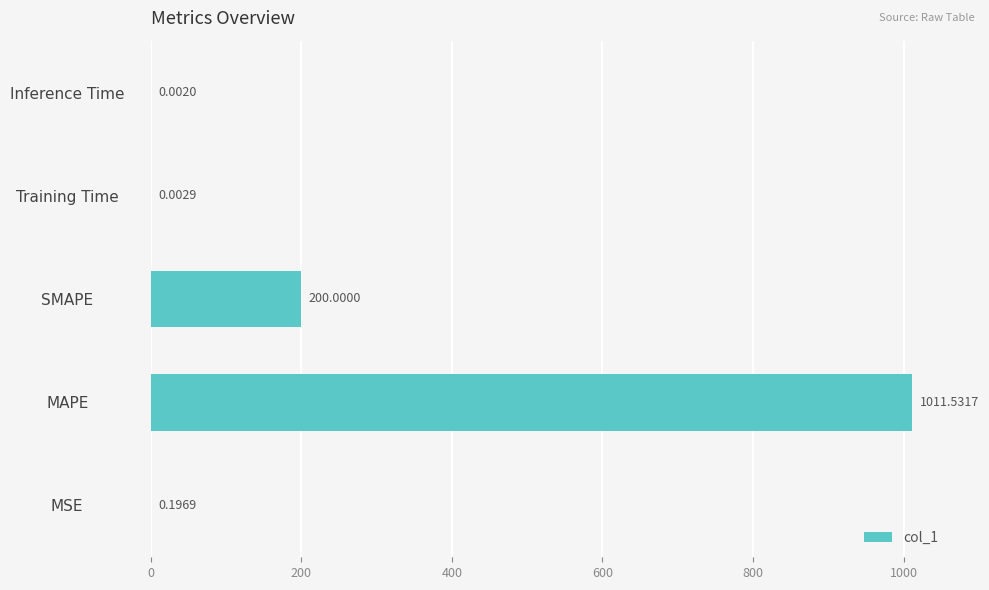

What is the sum of all values?

1211.7